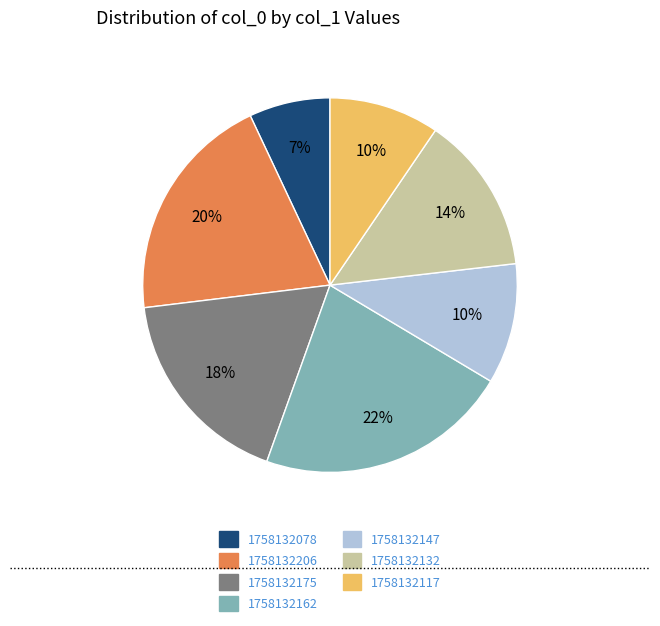

How many segments does this pie chart have?

7